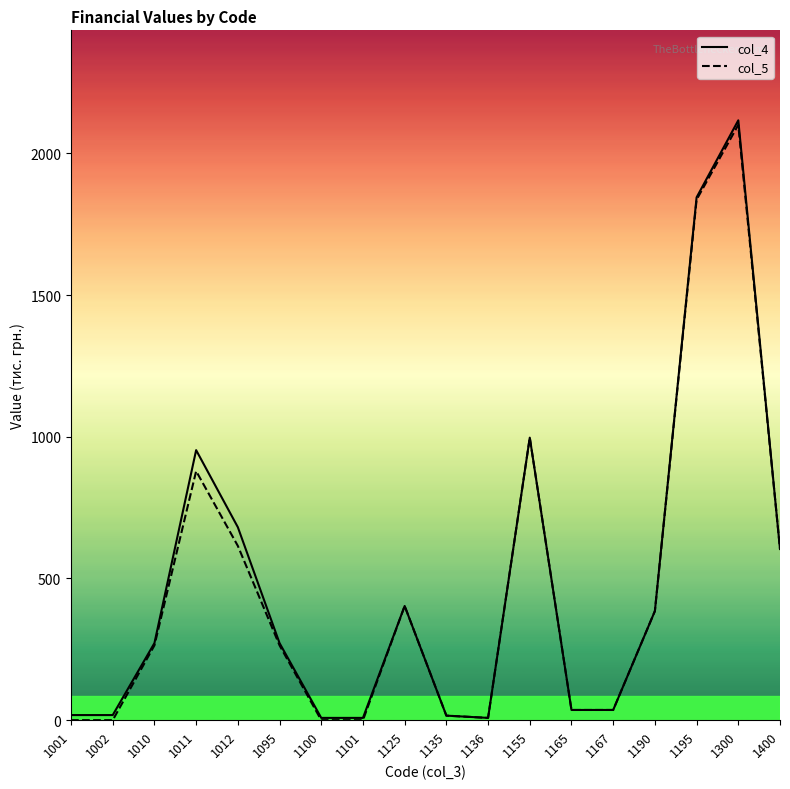

The col_5 series shows 403 at 1125. True or false?

True